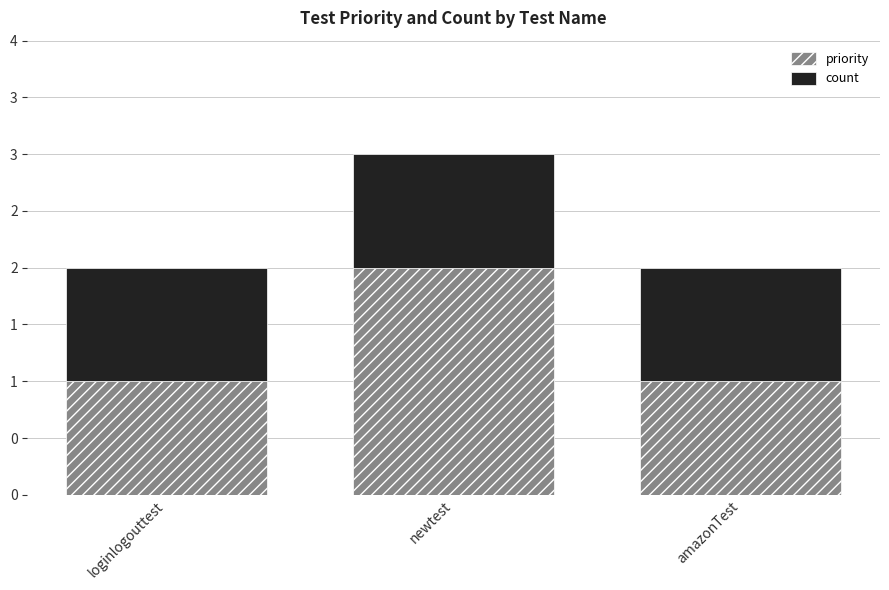

What is the label of the 3rd bar from the right?

loginlogouttest